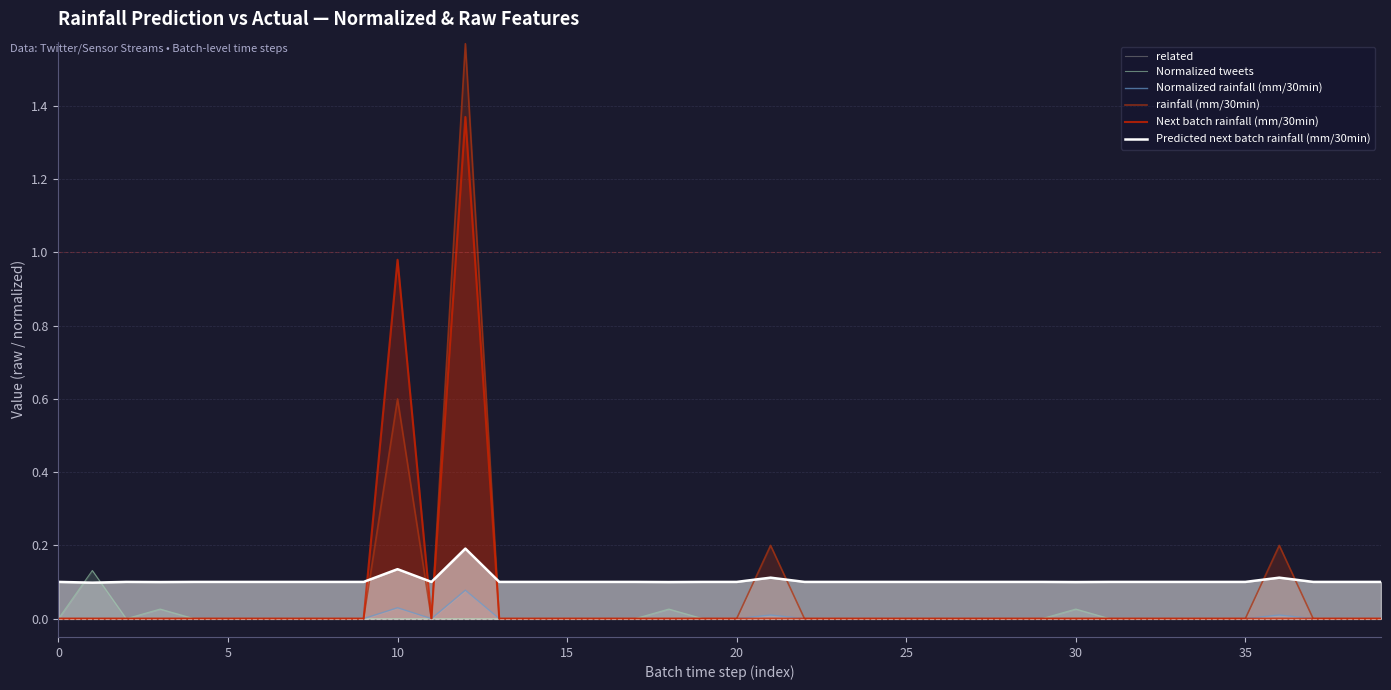

Which series changed the most between 13 and 35?

related